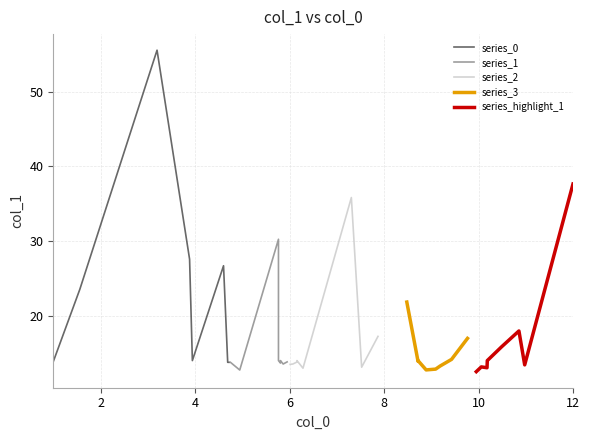

What is the maximum value shown in the chart?

55.5